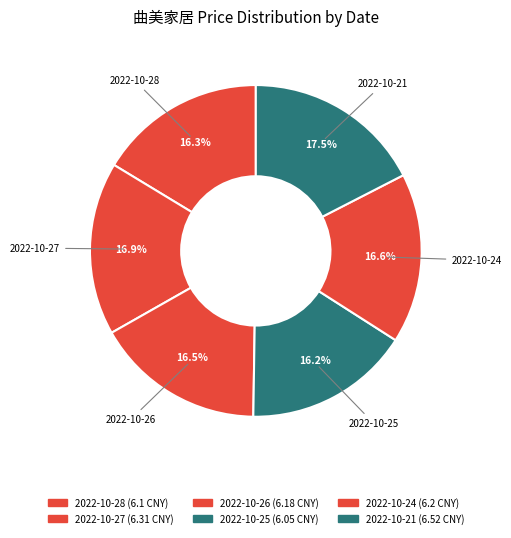

Is it true that 2022-10-24 is 2% of the pie?

False